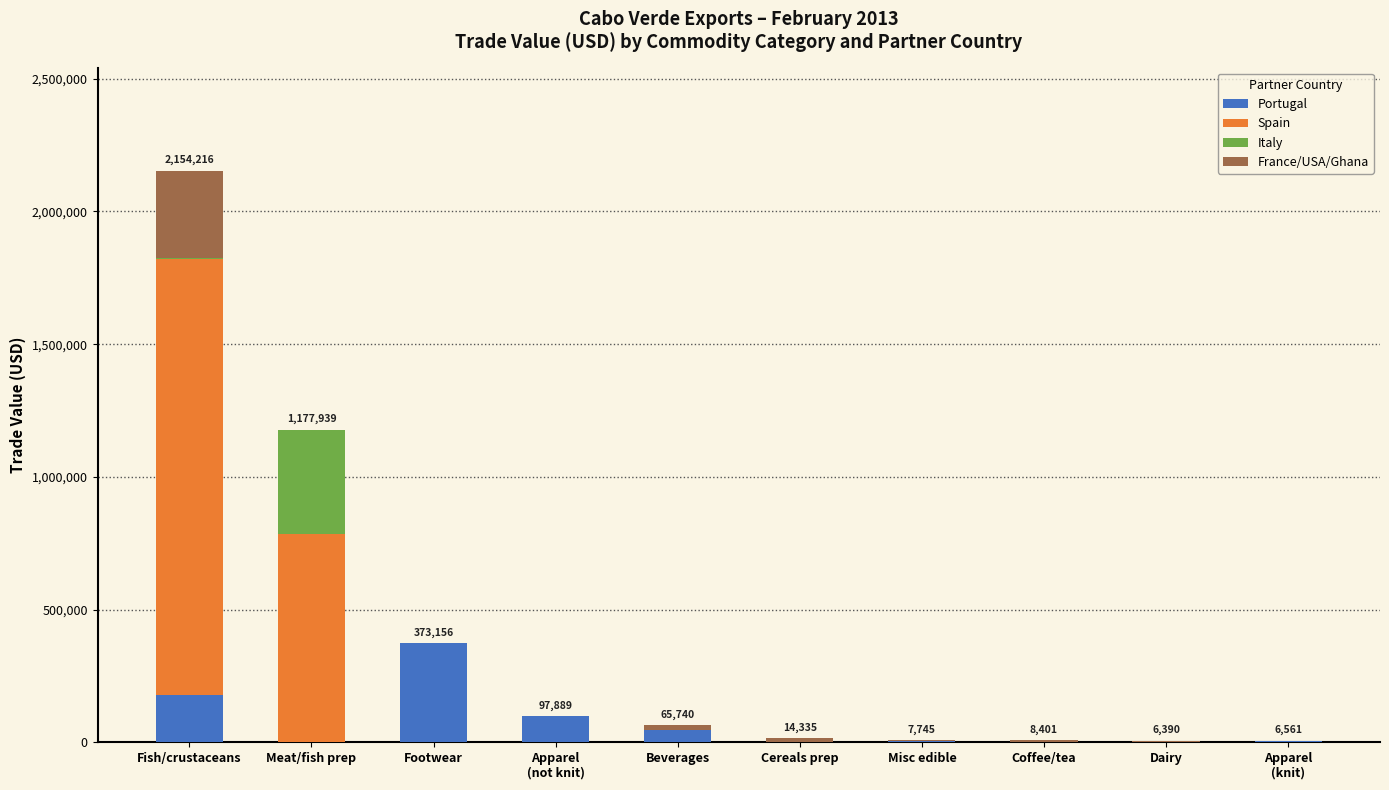

The value of Portugal at Cereals prep is 0. True or false?

True